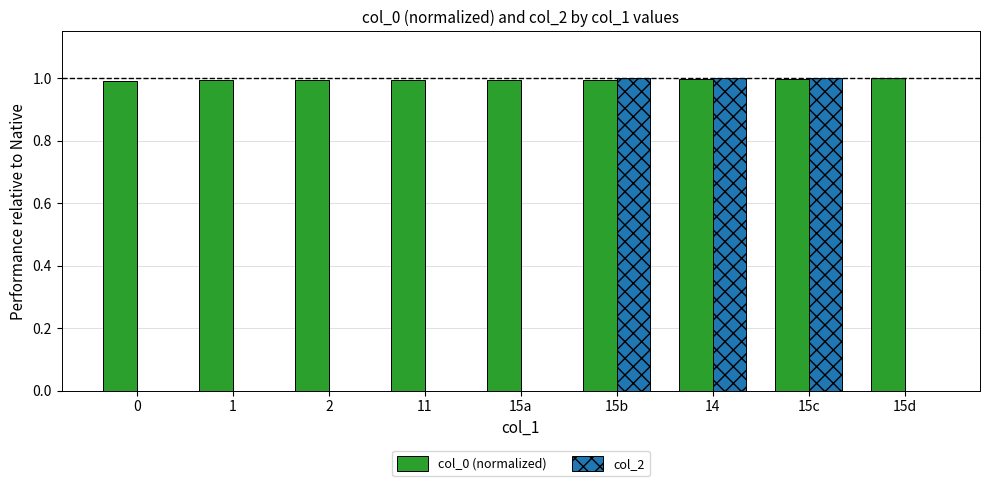

How many categories are shown in the chart?

9